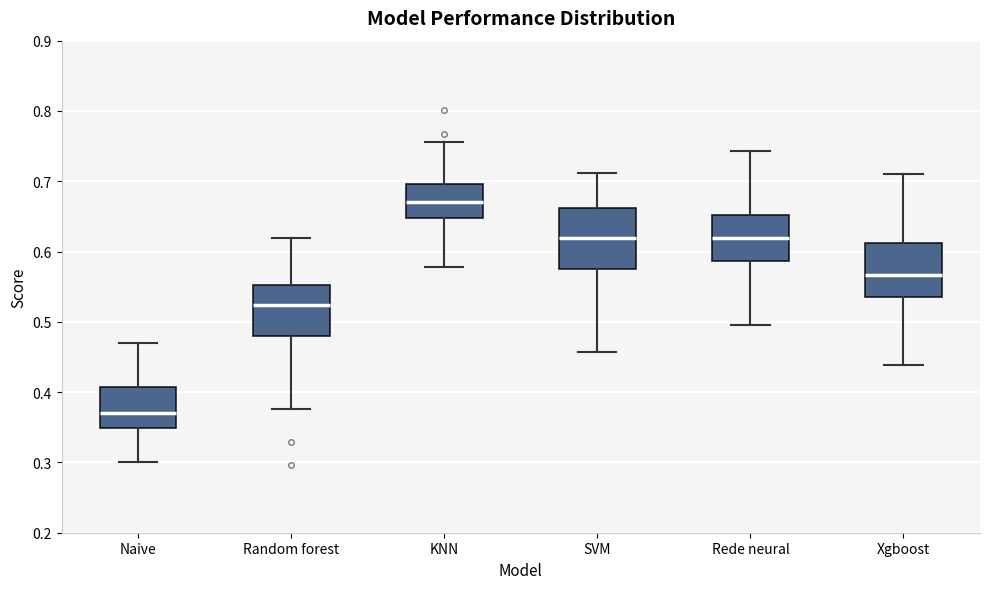

Where does the median line of the box for Naive sit on the y-axis? The values are not printed on the chart, so give them approximately, as read against the axis.

0.37